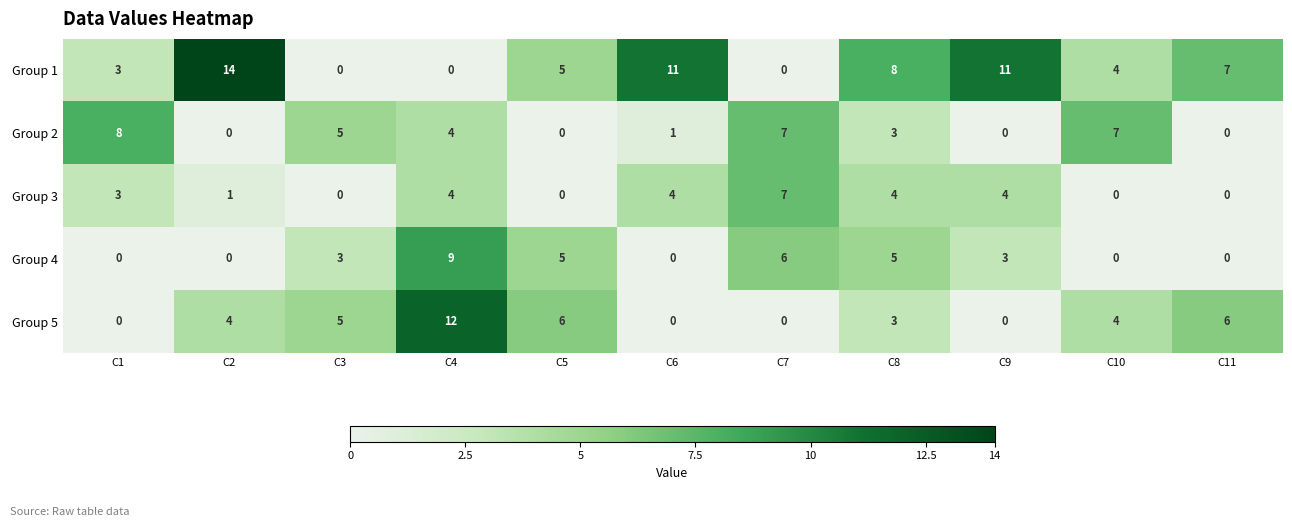

True or false: Group 4 has a value of 2 at C7.

False